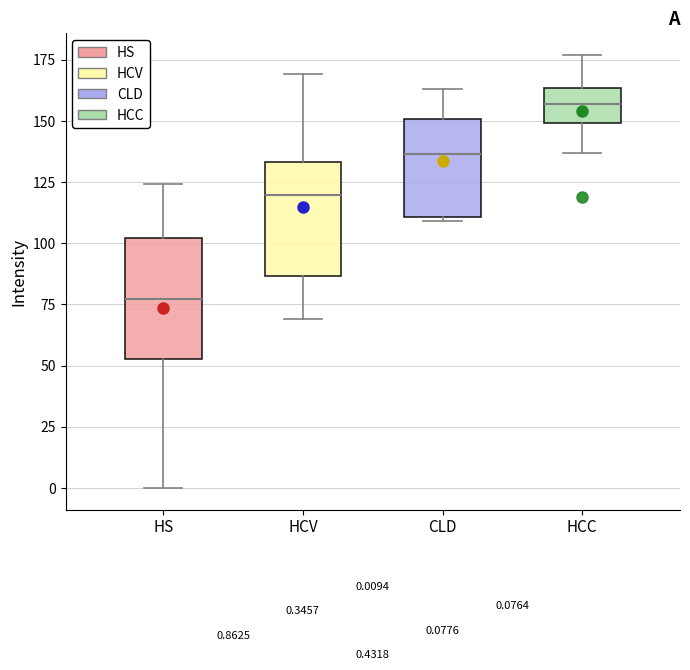

Which box has the lowest median line?

HS